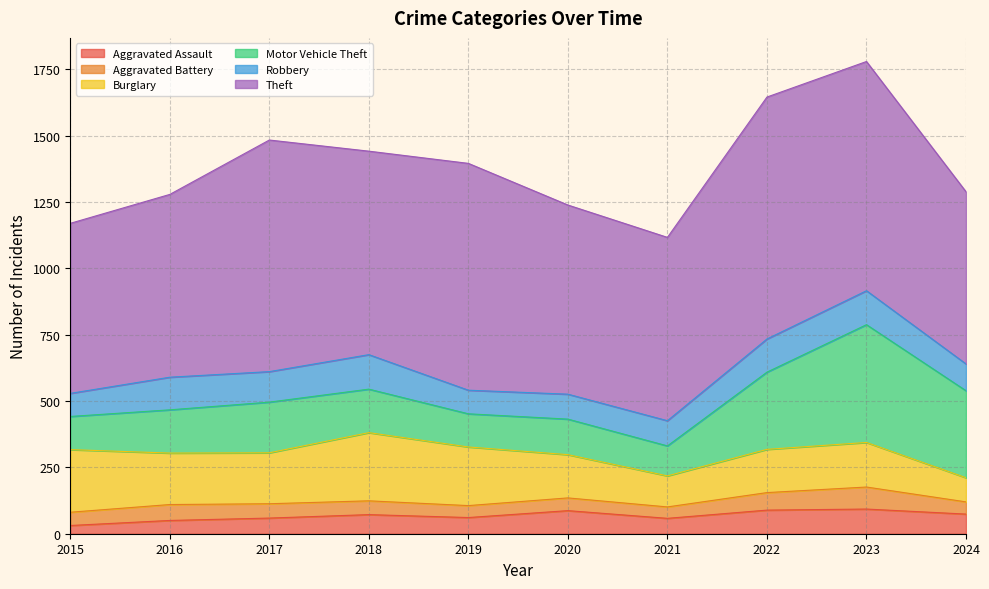

Rank the series by their maximum value, from highest to lowest.

Theft, Motor Vehicle Theft, Burglary, Robbery, Aggravated Assault, Aggravated Battery